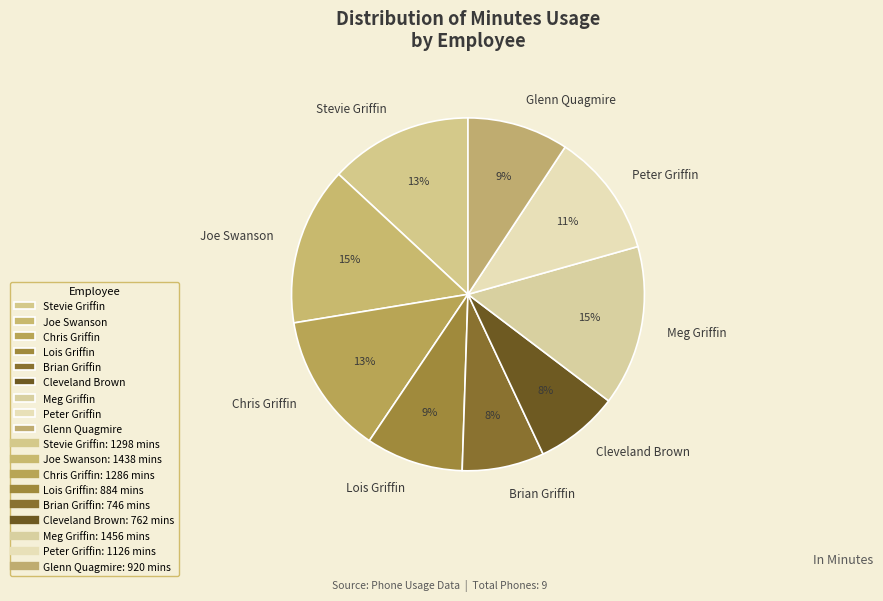

How many slices are in this pie chart?

9